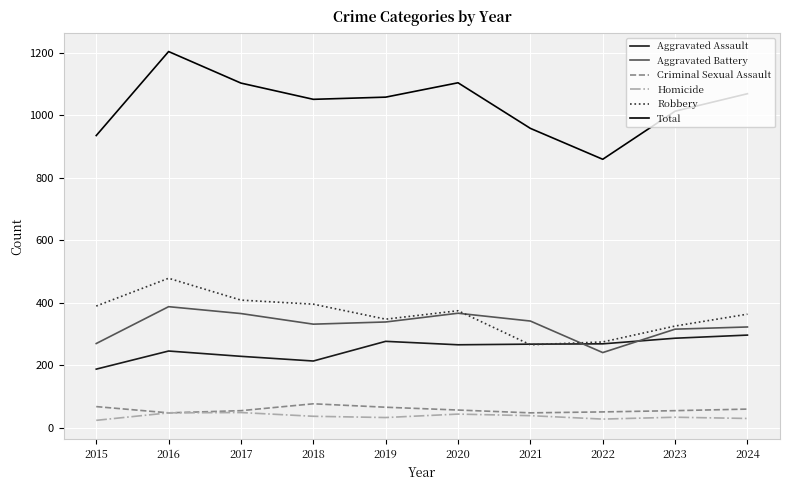

What are all the series names shown in the legend?

Aggravated Assault, Aggravated Battery, Criminal Sexual Assault, Homicide, Robbery, Total